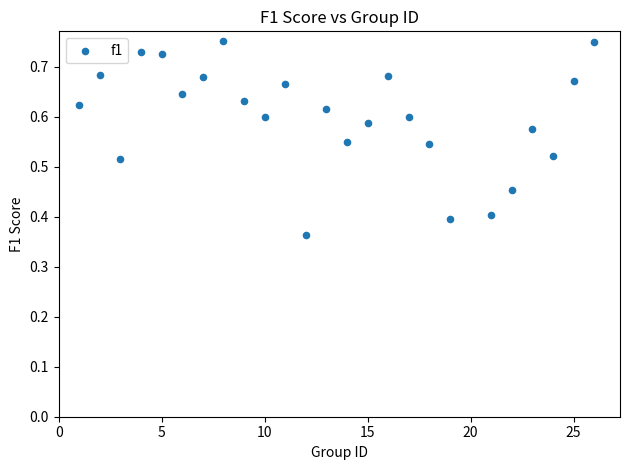

What is the range of X values (max minus min)?

25.0